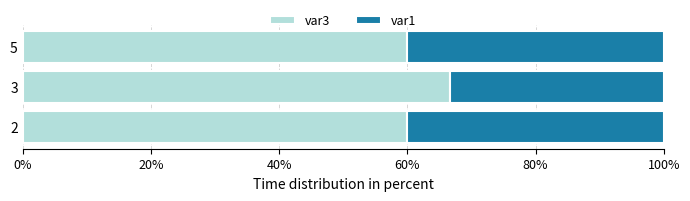

What is the lowest value of the var3 series?

60.0